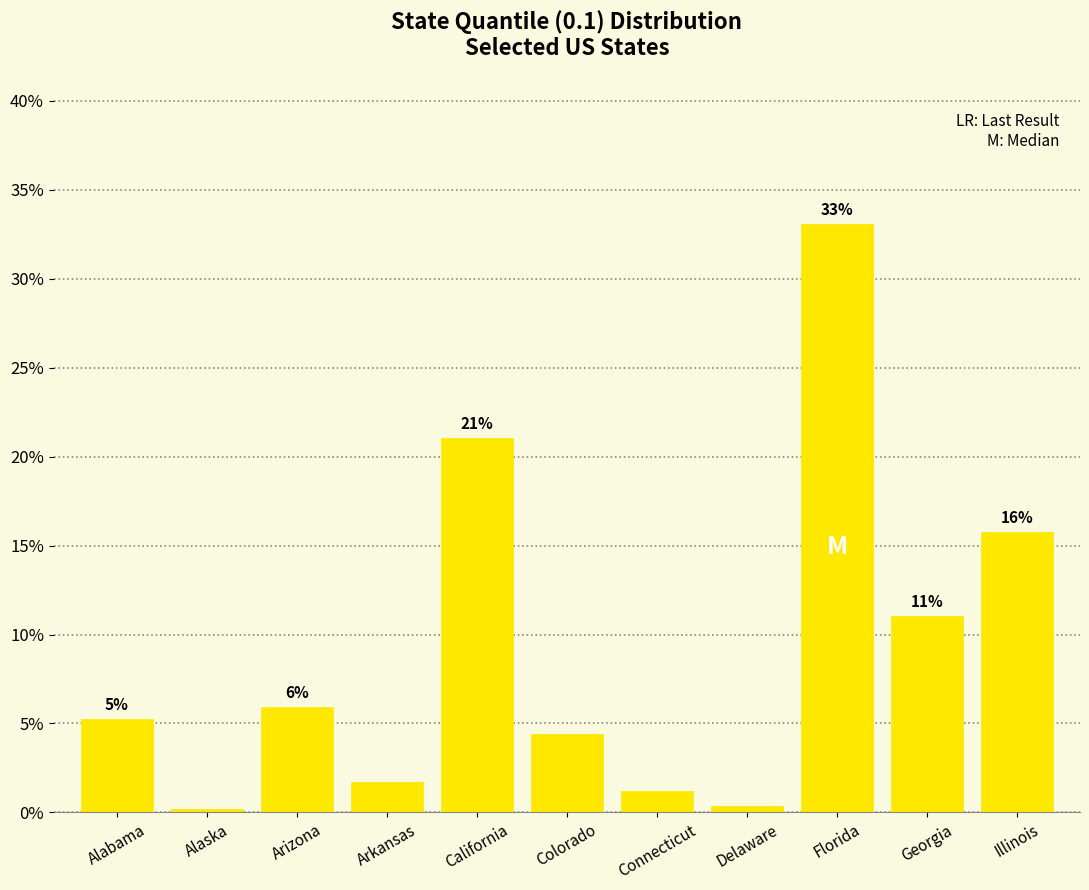

How many bars are there in total?

11